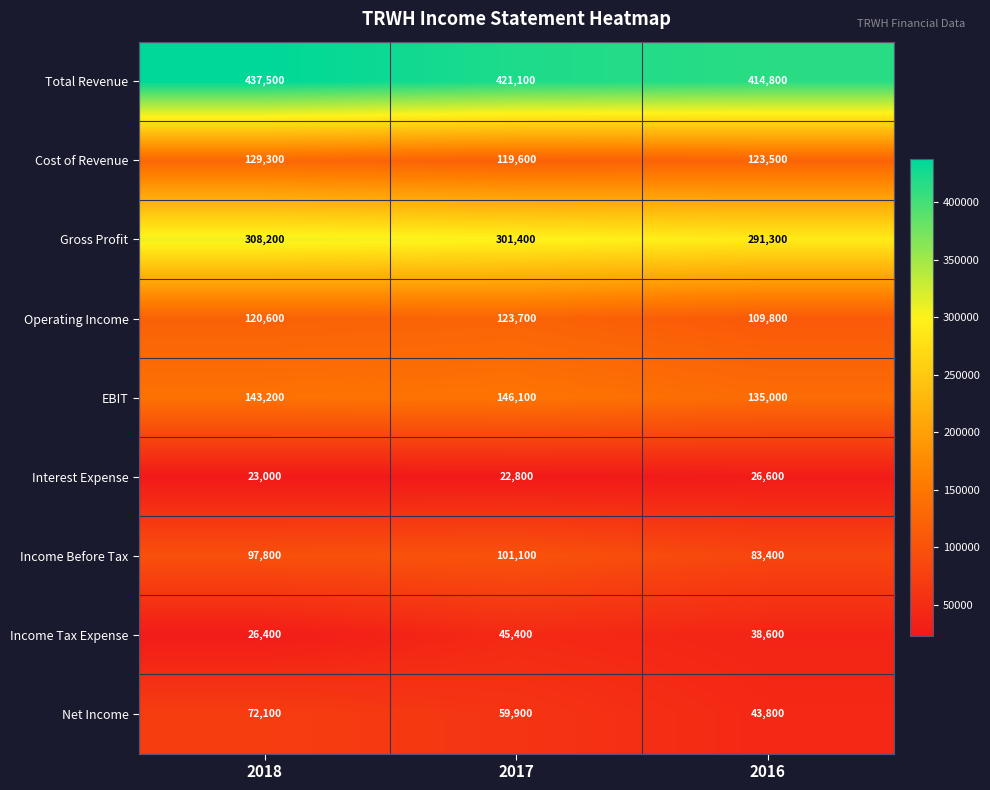

At how many categories does at least one series exceed 336385?

3